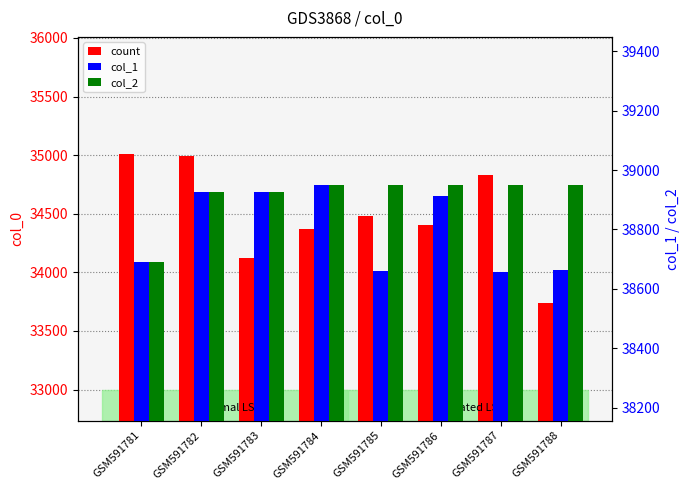

How many distinct data groups are displayed?

3